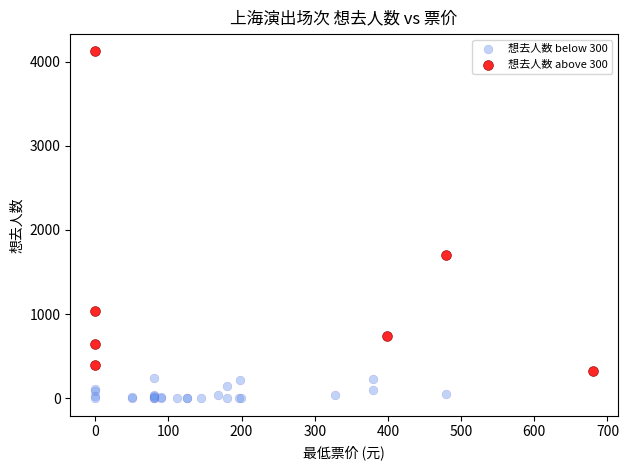

Which series contains the lowest Y value?

想去人数 below 300